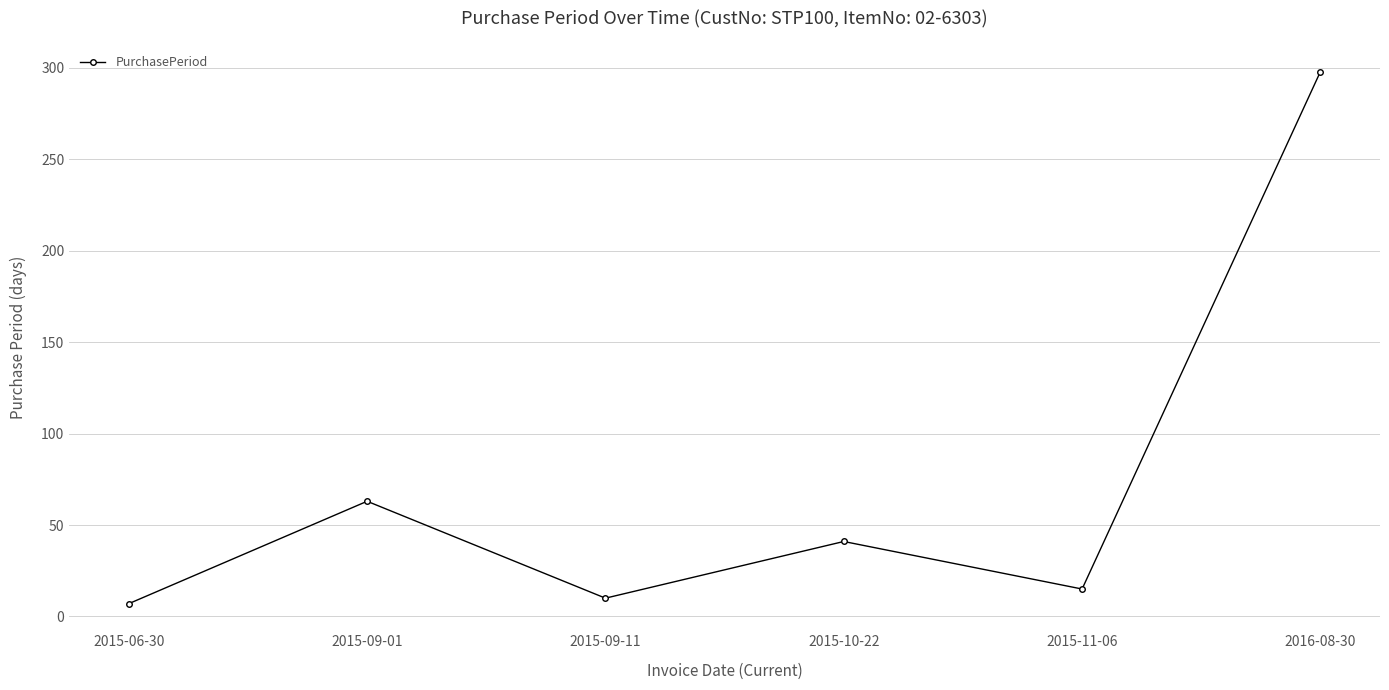

What is the greatest value displayed?

298